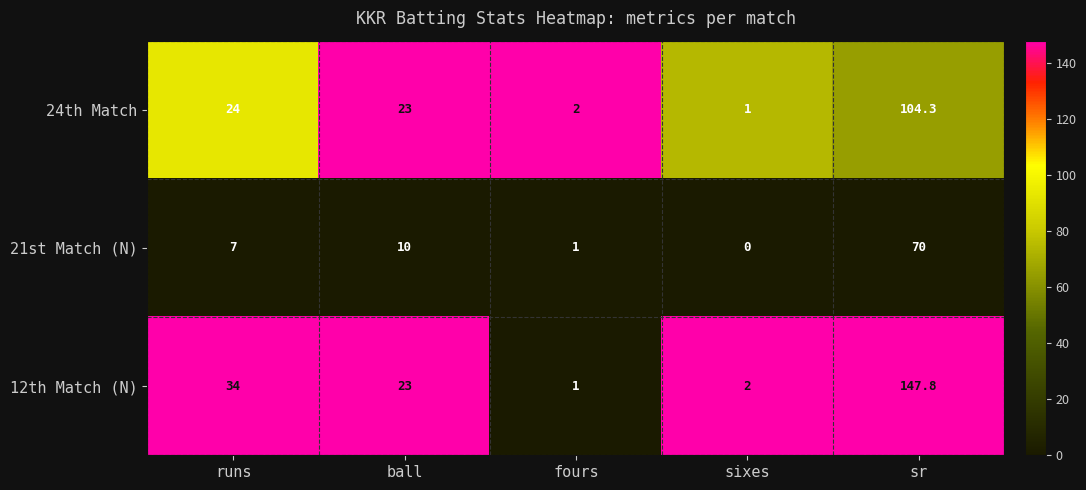

What is the spread (max minus min) of values at ball?

13.0